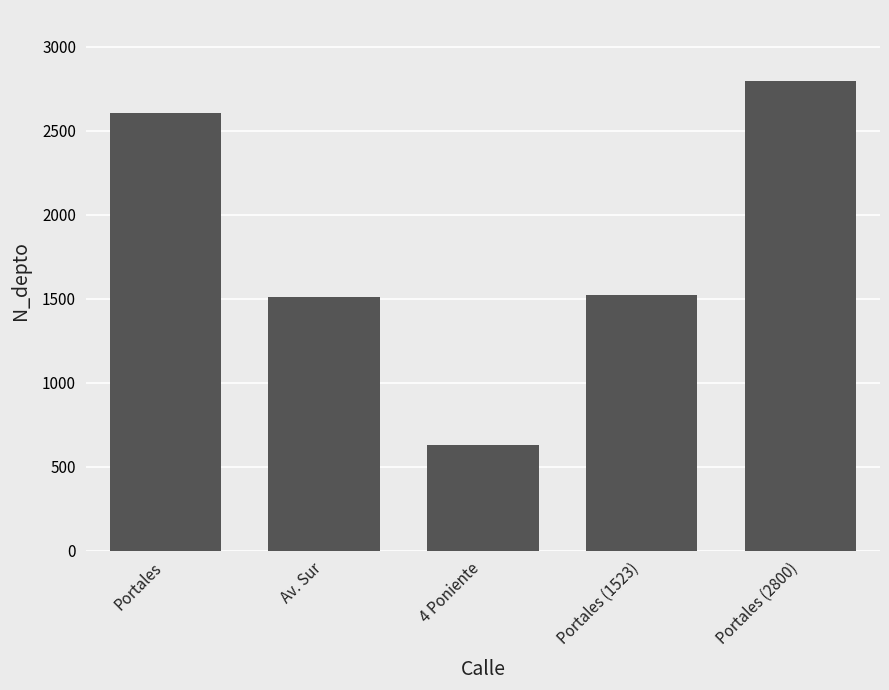

What is the label of the 3rd bar from the left?

4 Poniente